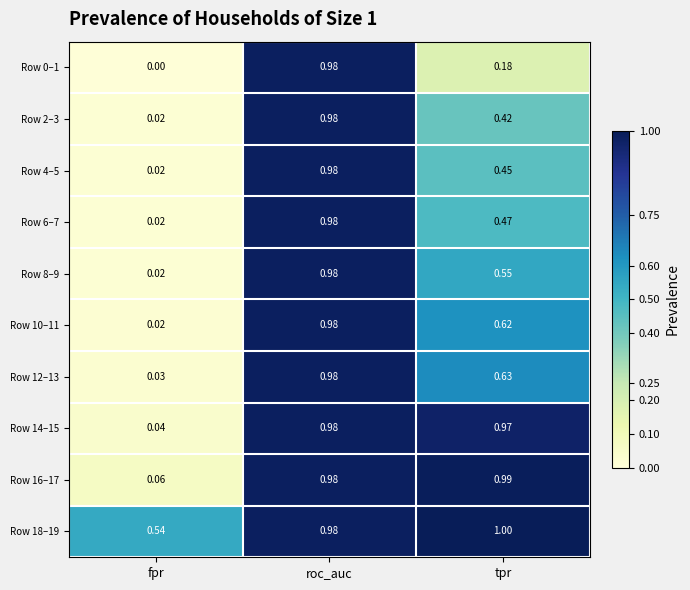

Which label corresponds to the largest value in the chart?

tpr